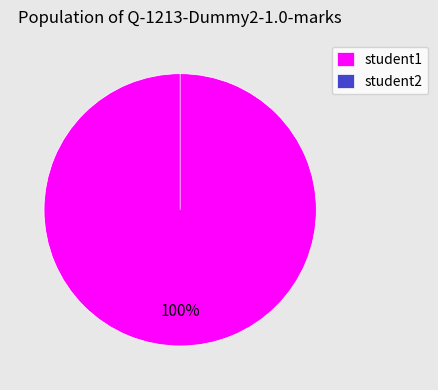

How many slices are in this pie chart?

2